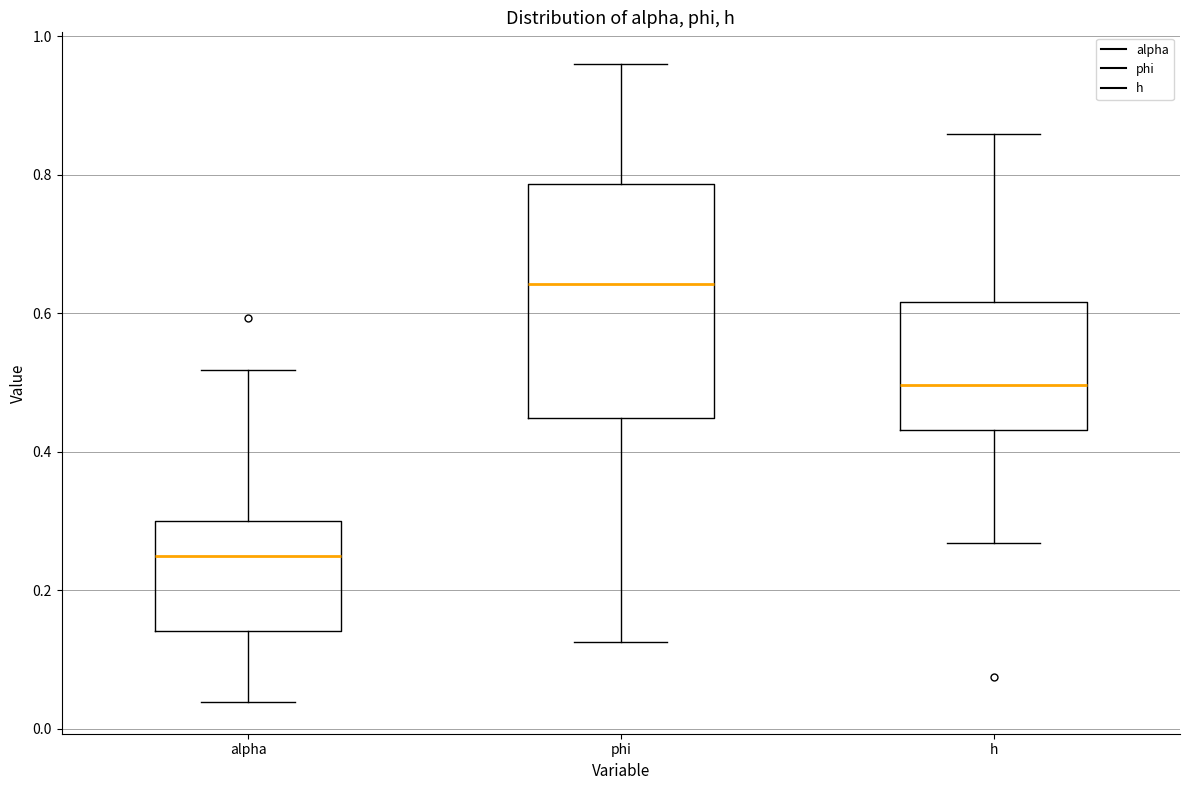

Which box has the lowest median line?

alpha